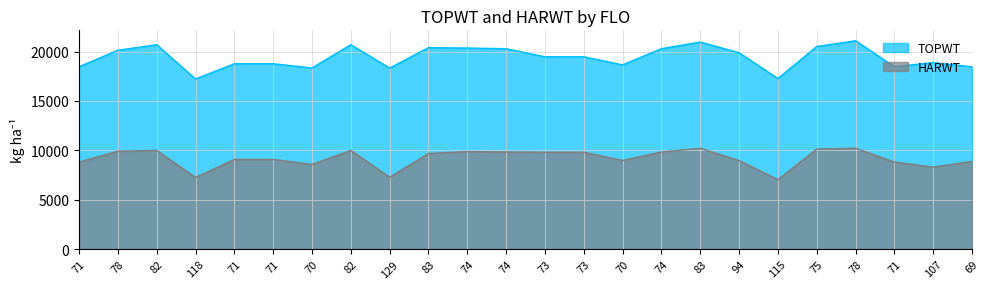

What is the average value of the HARWT series?

9177